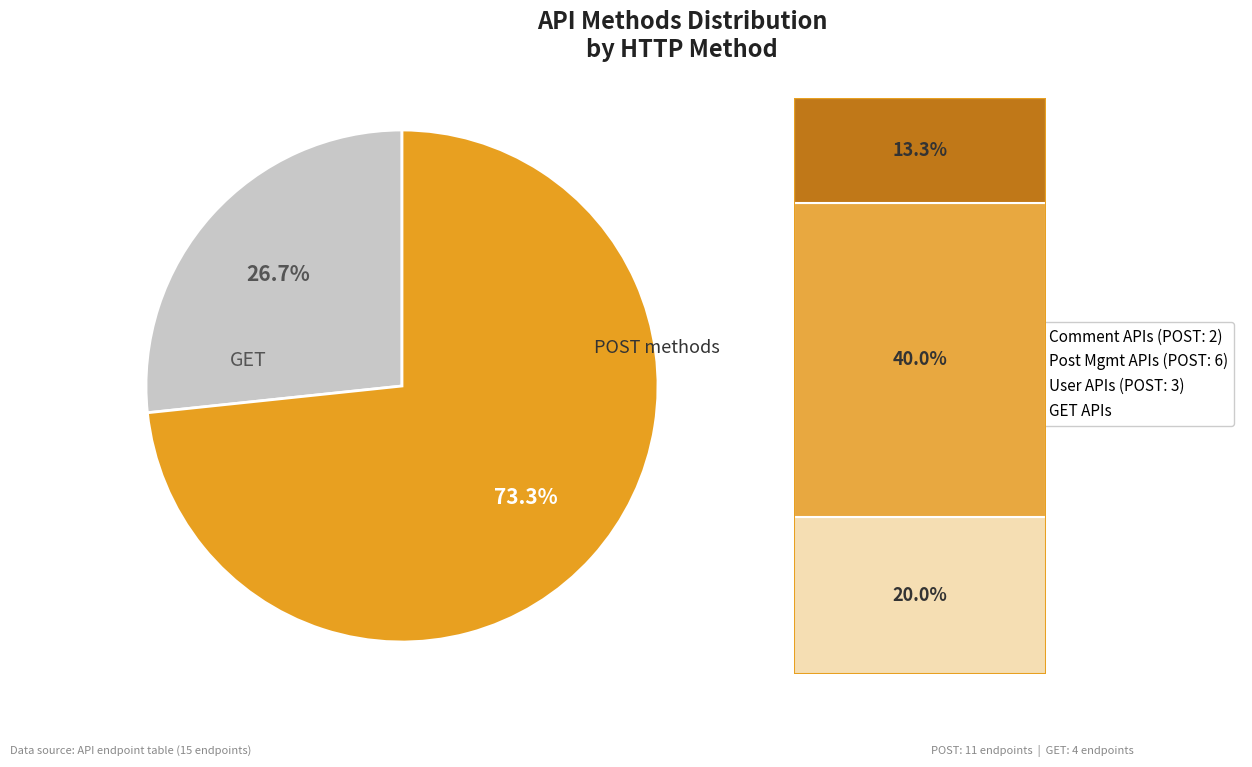

Is there a majority slice in this chart?

Yes